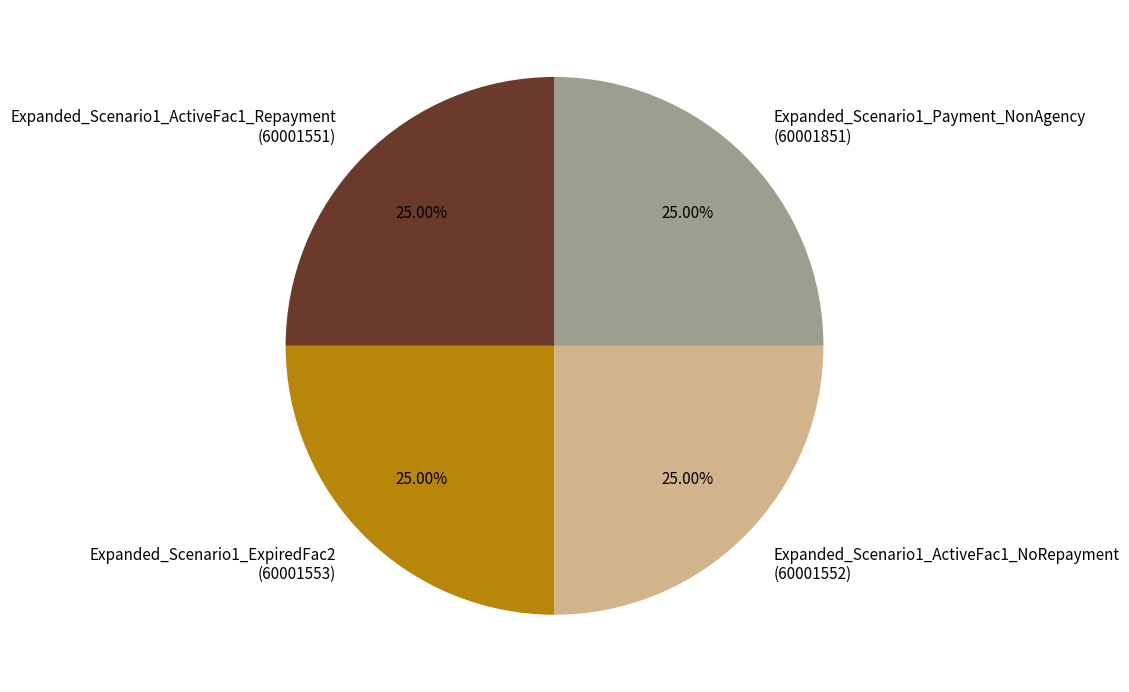

Does Expanded_Scenario1_ActiveFac1_NoRepayment represent more than half of the total?

No